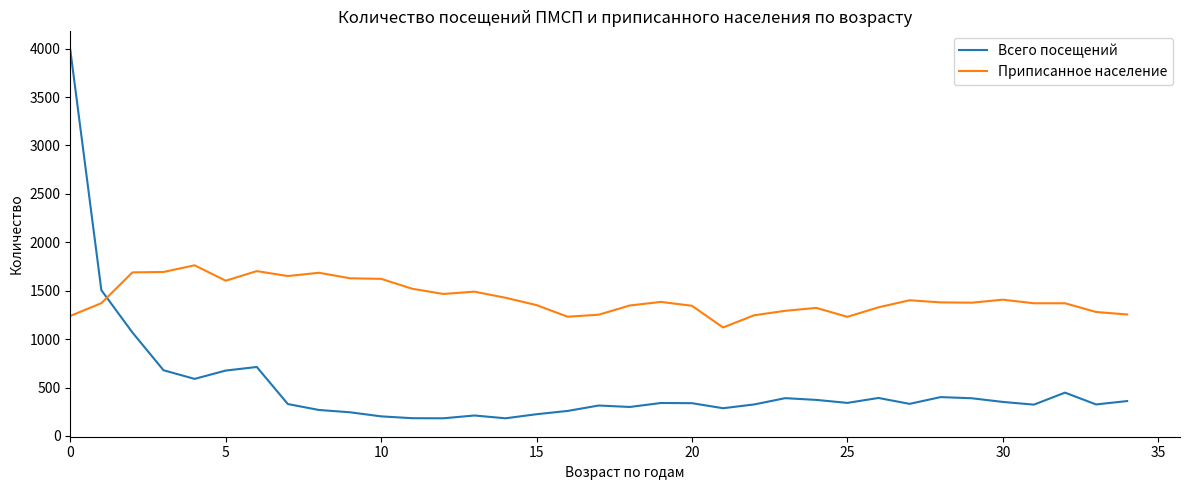

Which series has the widest spread of values?

Всего посещений